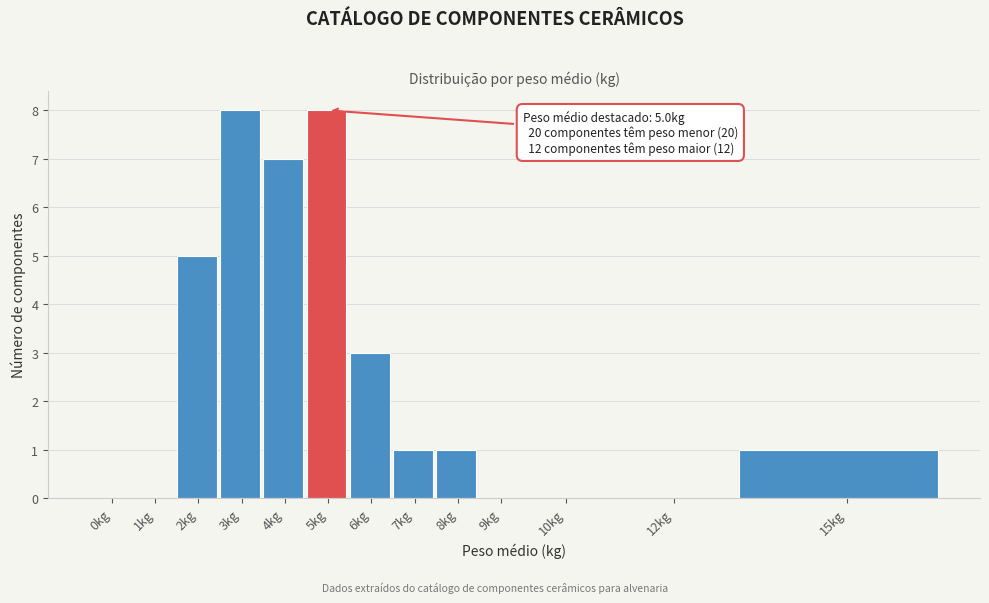

Reading left to right, extract all data points from this chart.

0kg=0	1kg=0	2kg=5	3kg=8	4kg=7	5kg=8	6kg=3	7kg=1	8kg=1	9kg=0	10kg=0	12kg=0	15kg=1